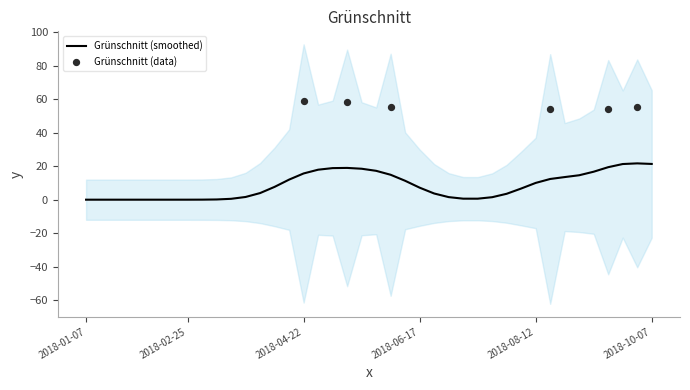

Which has a higher value, 2018-04-08 or 2018-01-28?

2018-04-08